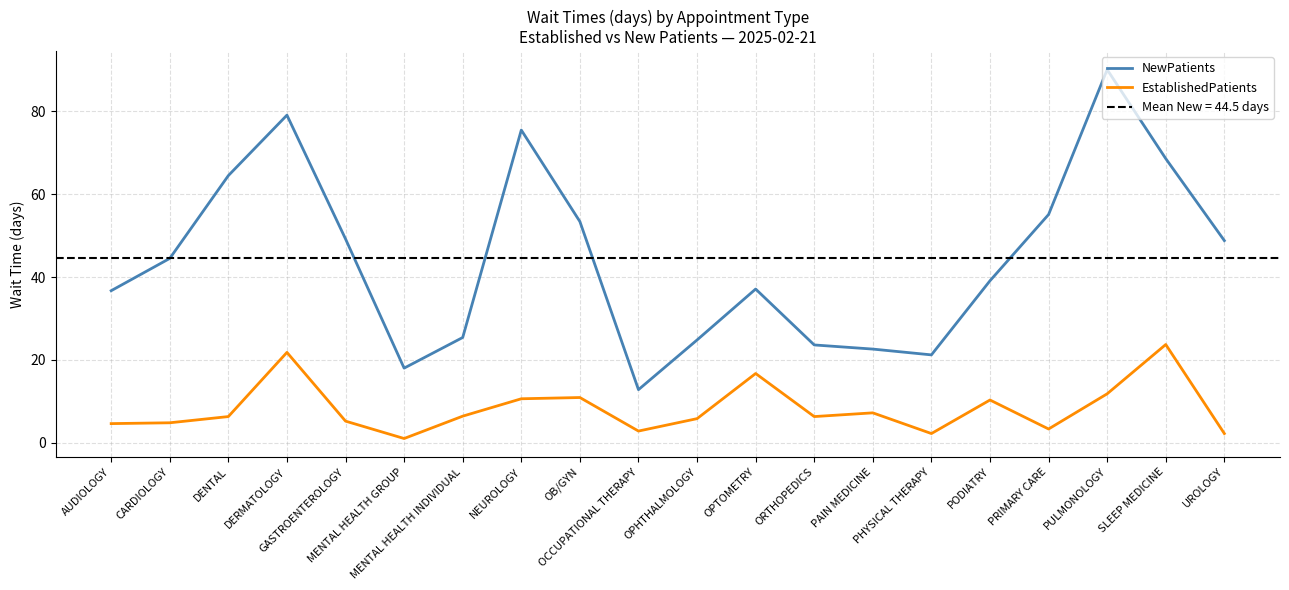

What is the maximum value shown in the chart?

90.1